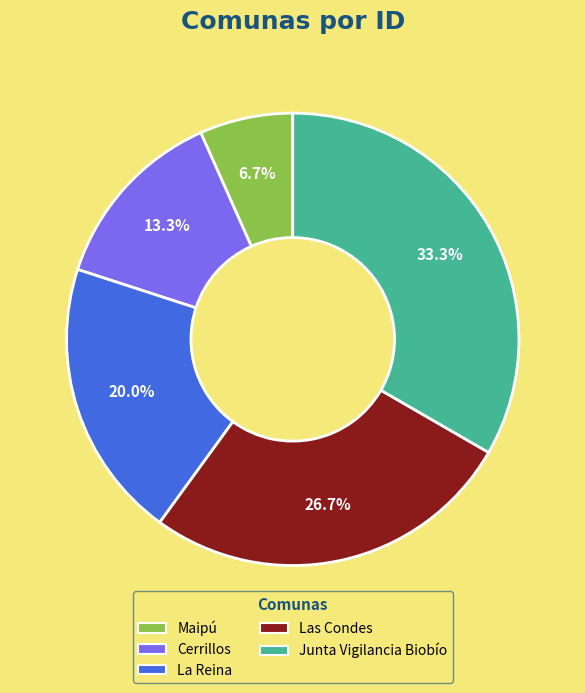

How many slices are in this pie chart?

5